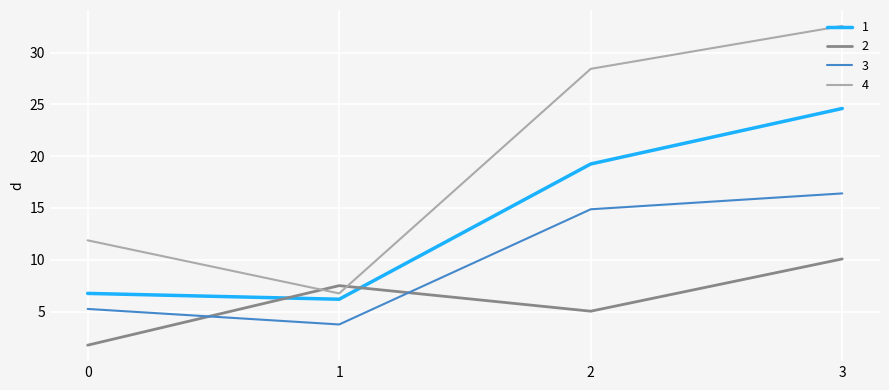

Rank the series at 0 from lowest to highest value.

2, 3, 1, 4